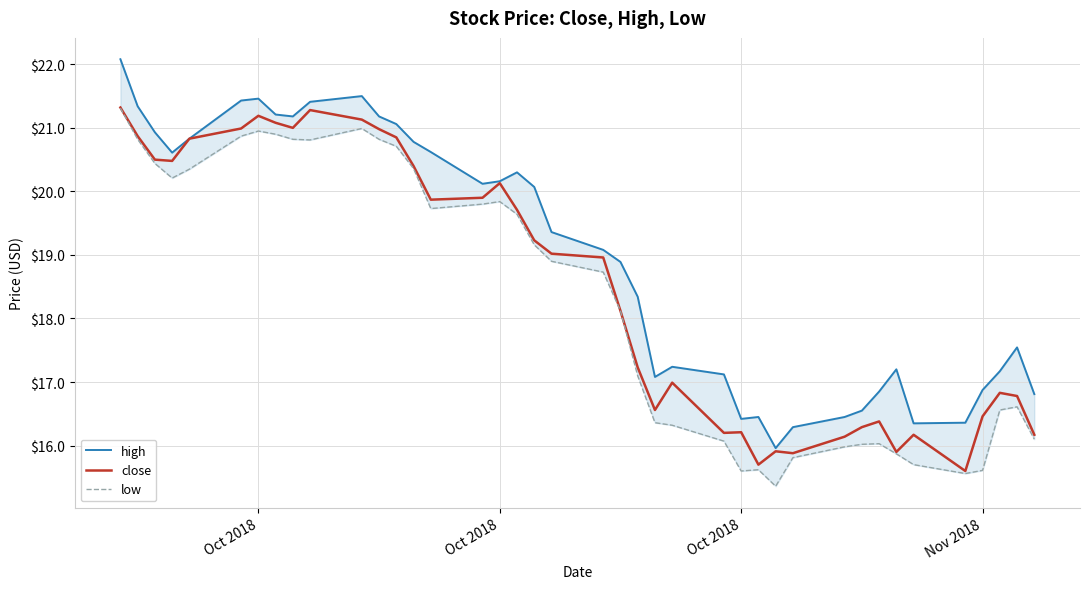

What is the label of the 39th point from the right?

Oct 2018